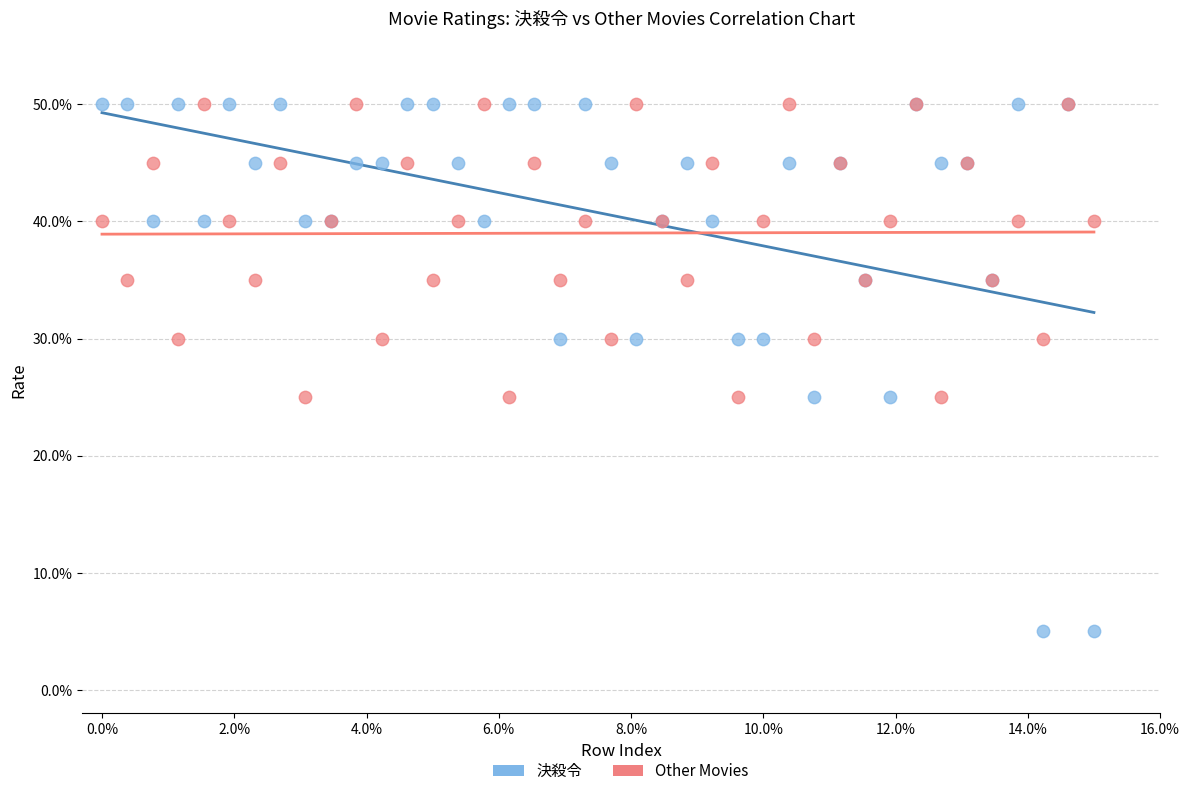

What are all the series names shown in the legend?

決殺令, Other Movies